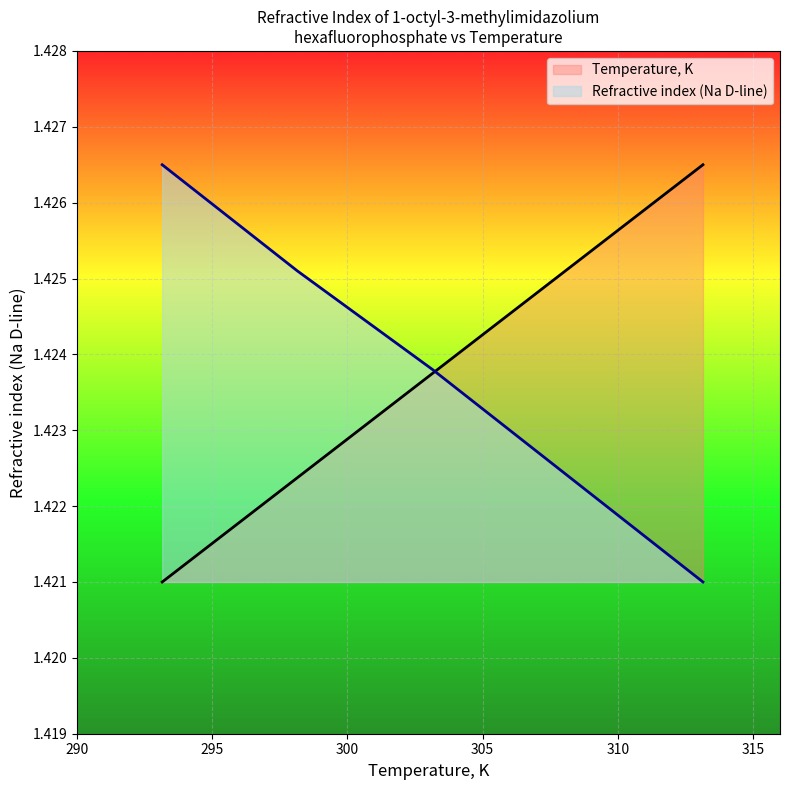

What is the value of the Refractive index (Na D-line) point at the 5th from the left?

1.4